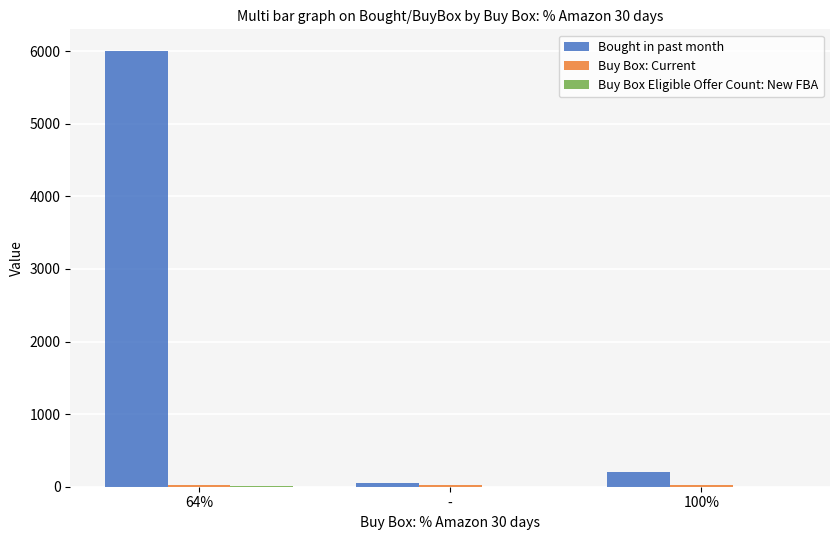

What is the sum of all Bought in past month values?

6250.0